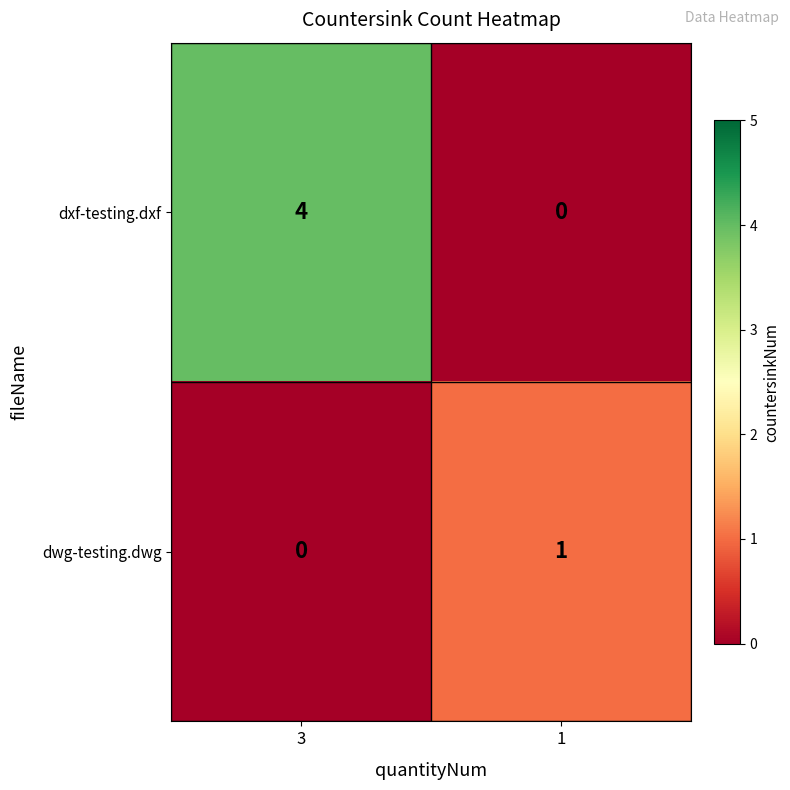

Reading left to right, list all the values displayed in this chart.

dxf-testing.dxf: 4	0
dwg-testing.dwg: 0	1